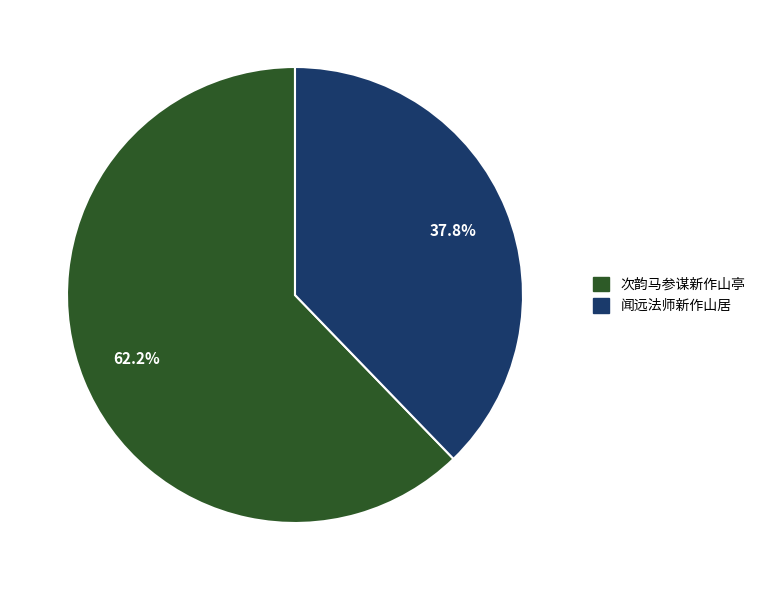

Does any single category account for the majority?

Yes